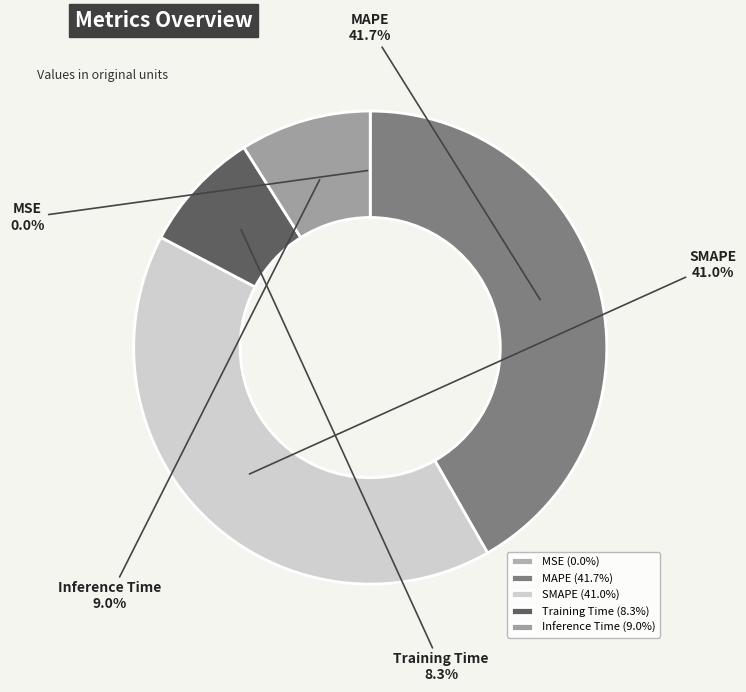

What is the total percentage of Inference Time and Training Time?

17.3%